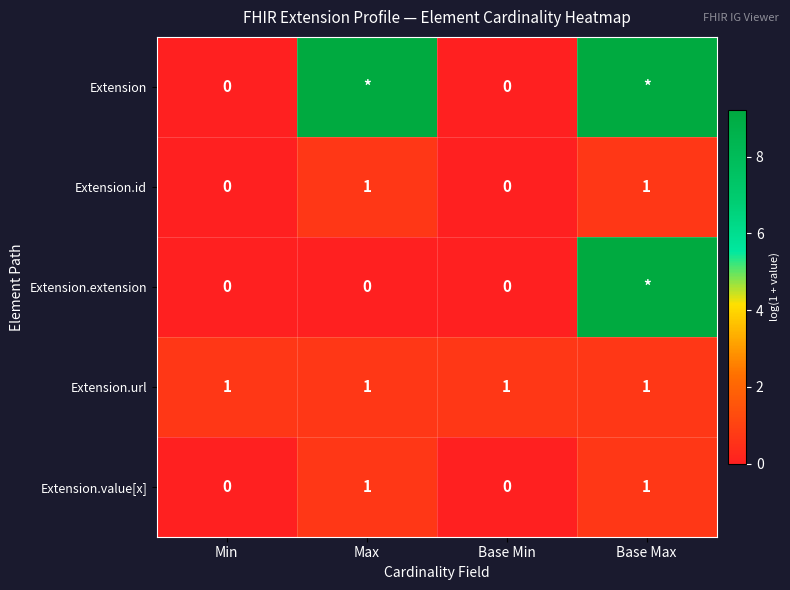

What is the spread (max minus min) of values at Min?

1.0